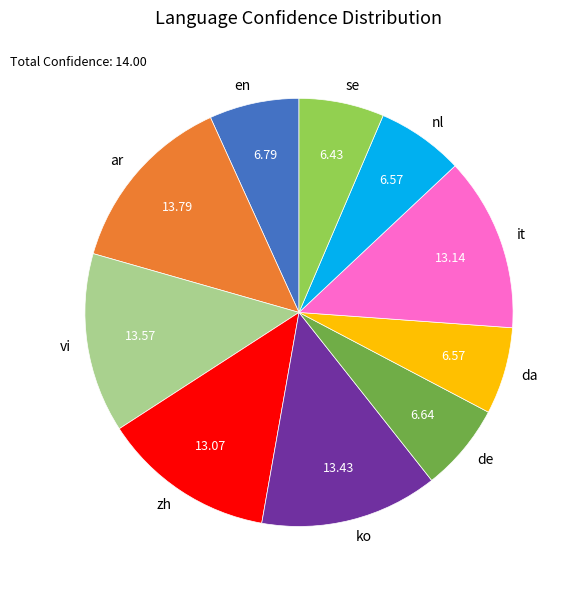

Do ar and se together represent more than half of the pie?

No